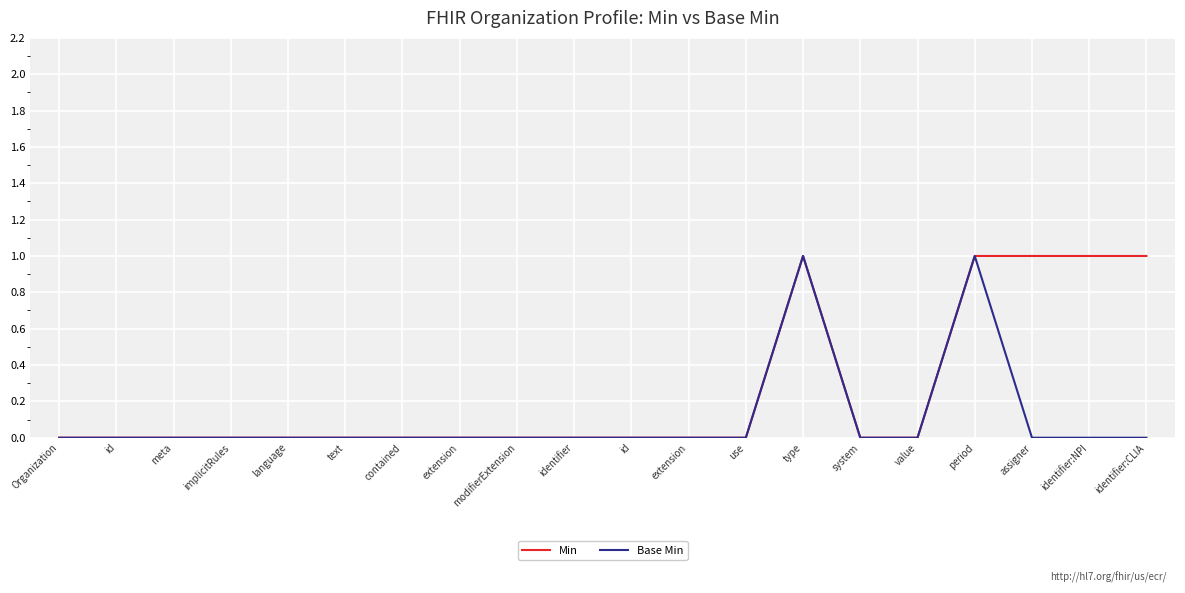

Between period and id, which is larger?

period